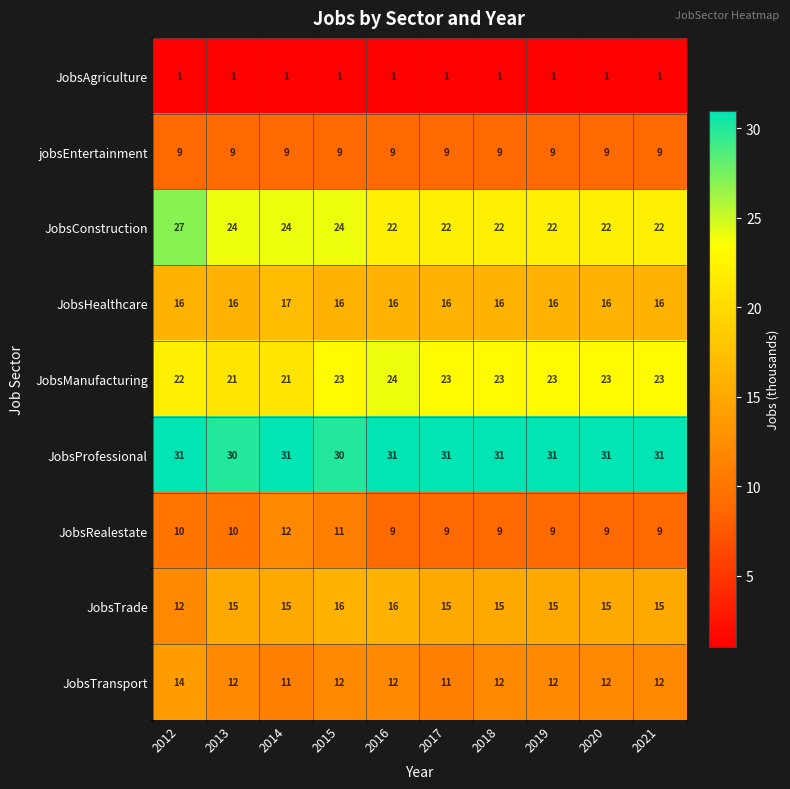

How many series are shown in this chart?

9